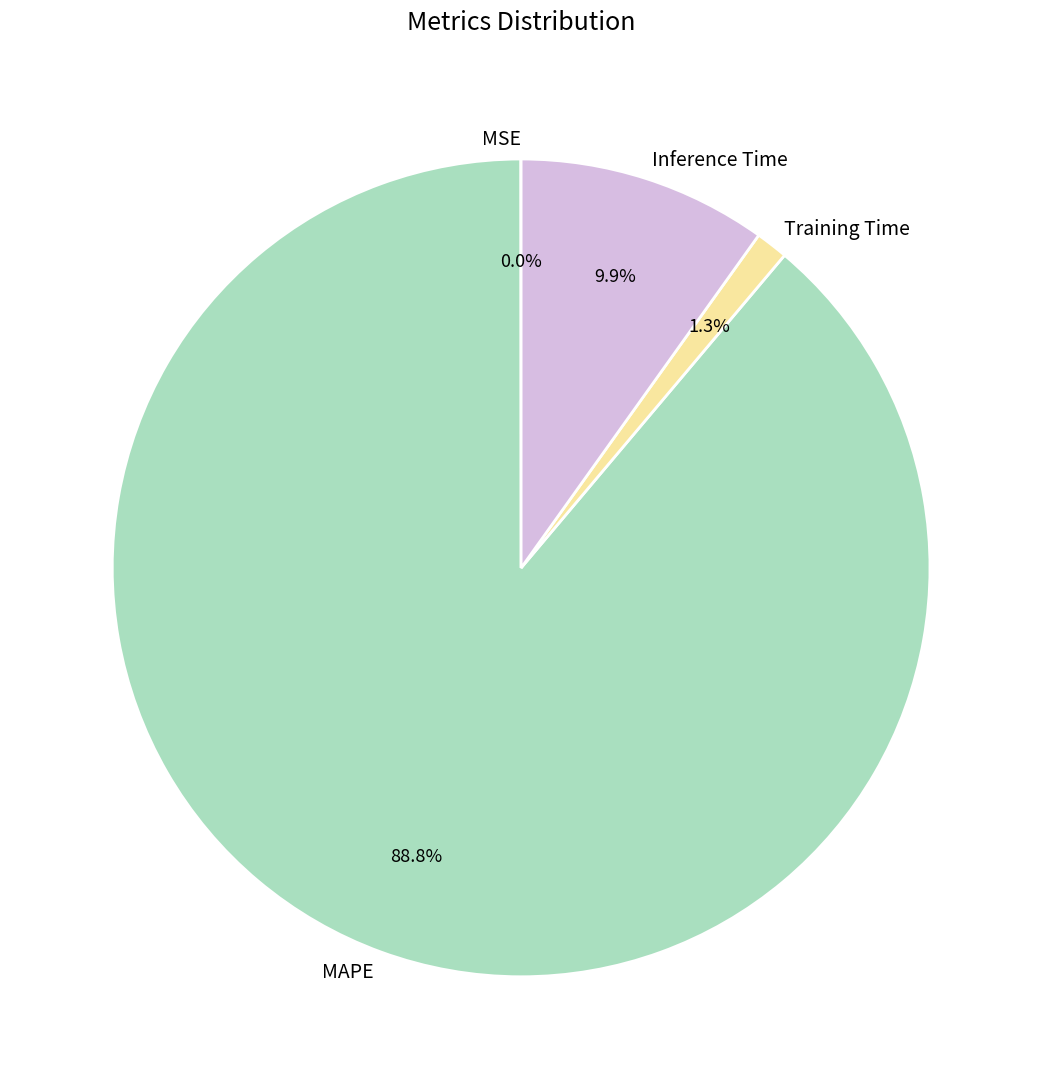

What percentage is NOT represented by MAPE?

11.2%